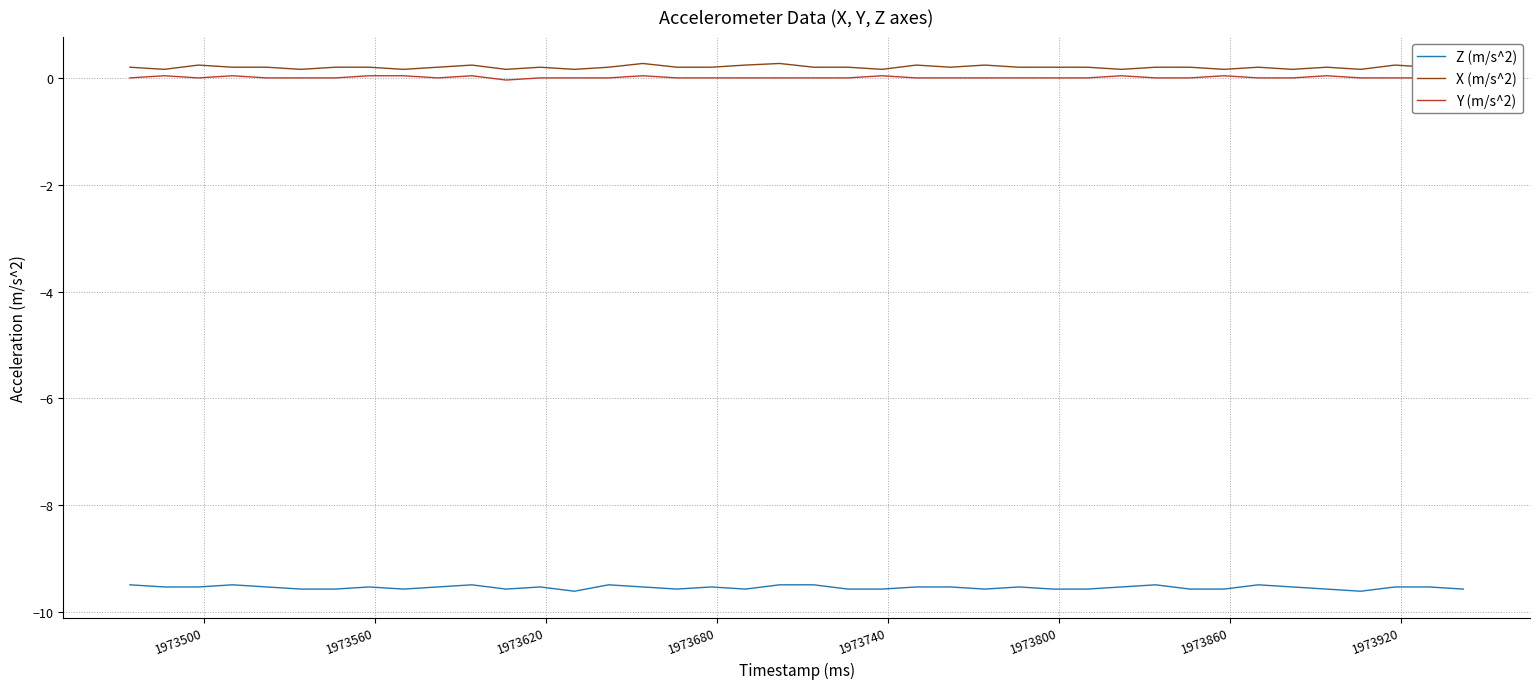

True or false: X (m/s^2) and Z (m/s^2) cross at least once.

False